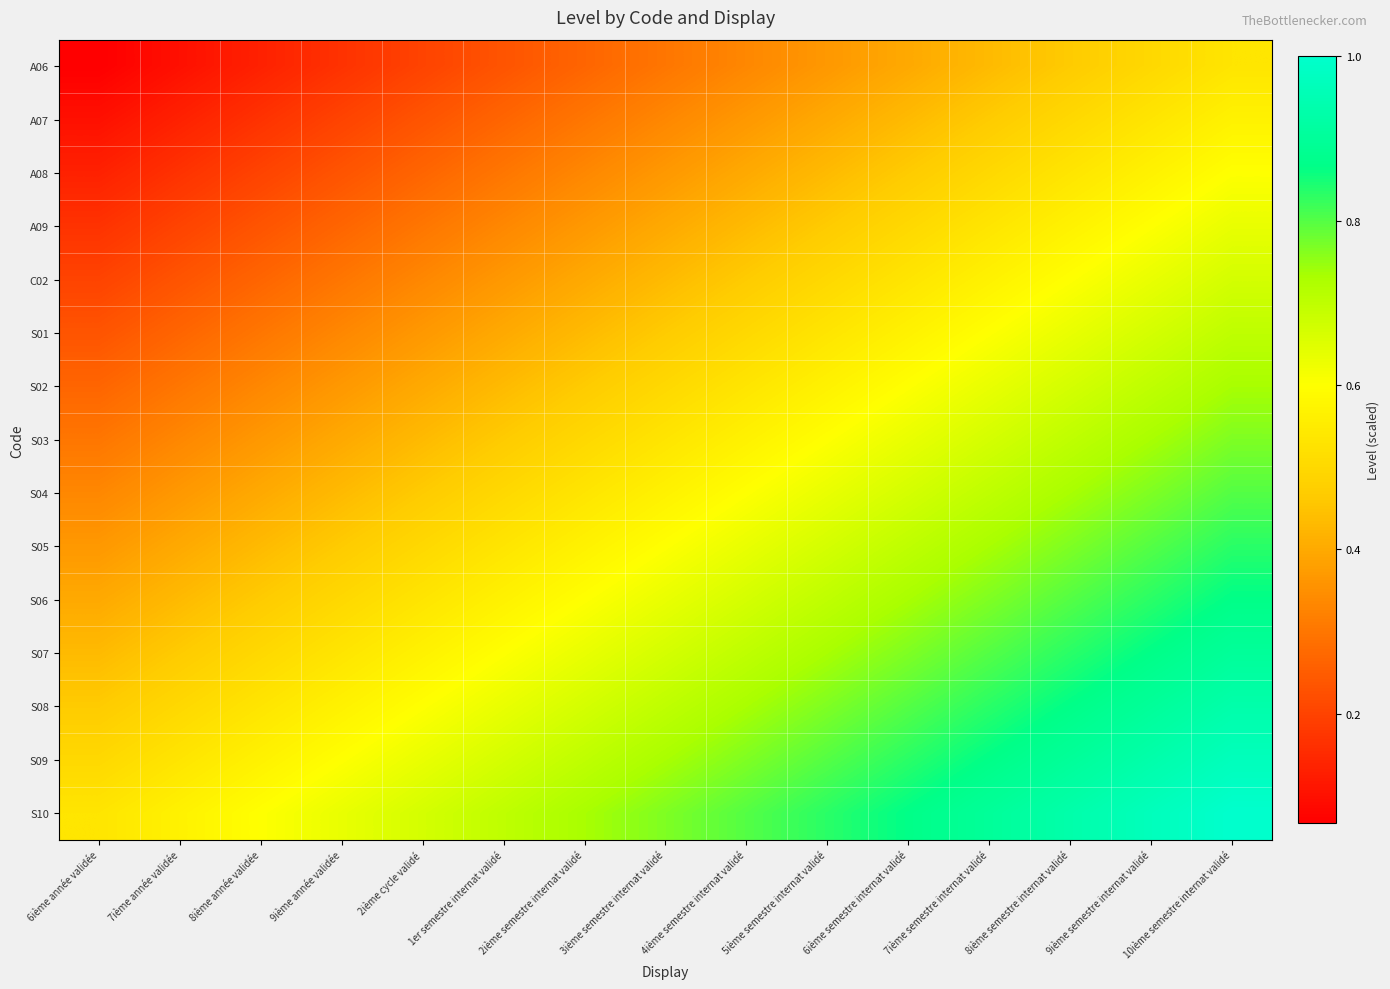

What is the total value across all series at 7ième semestre internat validé?

10.0